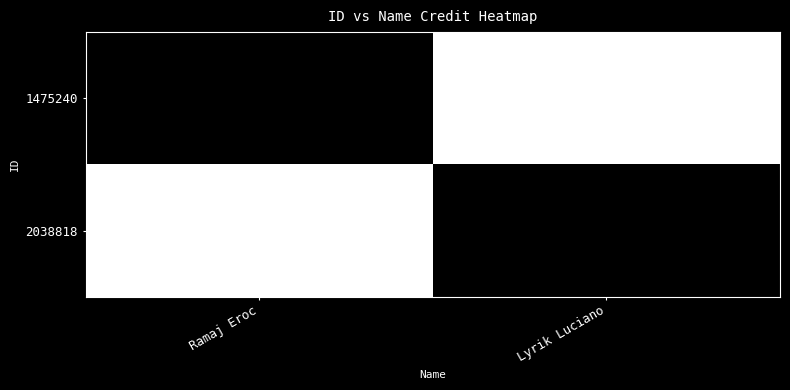

The 2038818 series shows 2807827 at Lyrik Luciano. True or false?

True